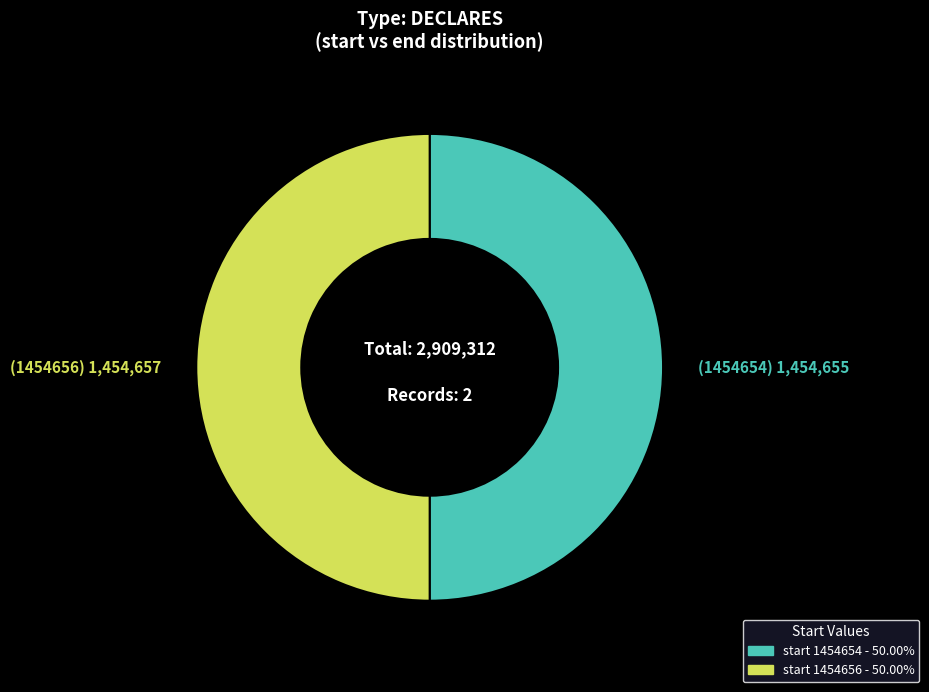

What is the ratio of the value at start 1454656 - 50.00% to the value at start 1454654 - 50.00%?

1.0